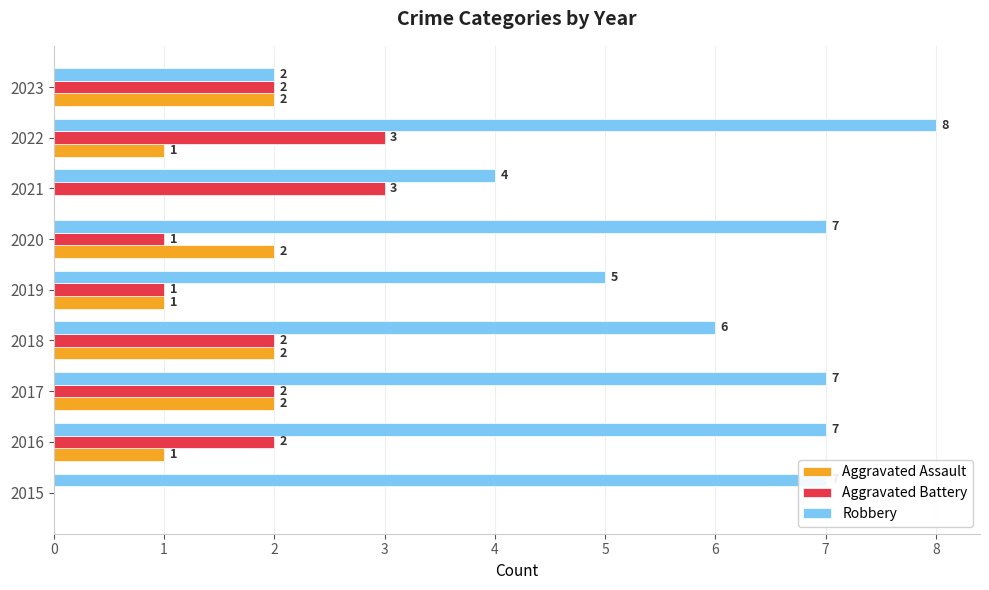

What is the sum of all Aggravated Battery values?

16